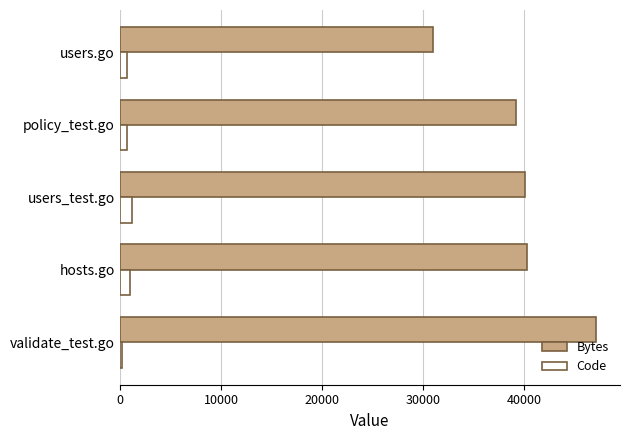

Which series has the widest spread of values?

Bytes